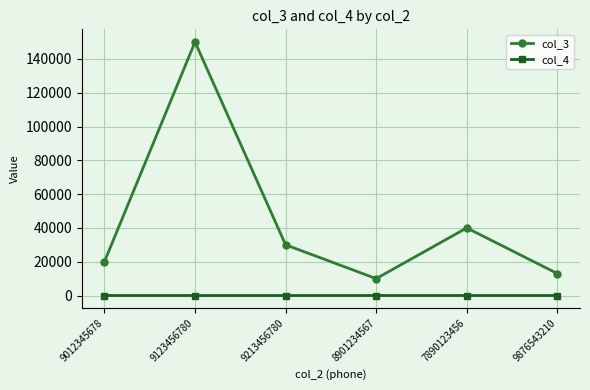

What is the difference between the highest and lowest values at 9876543210?

12998